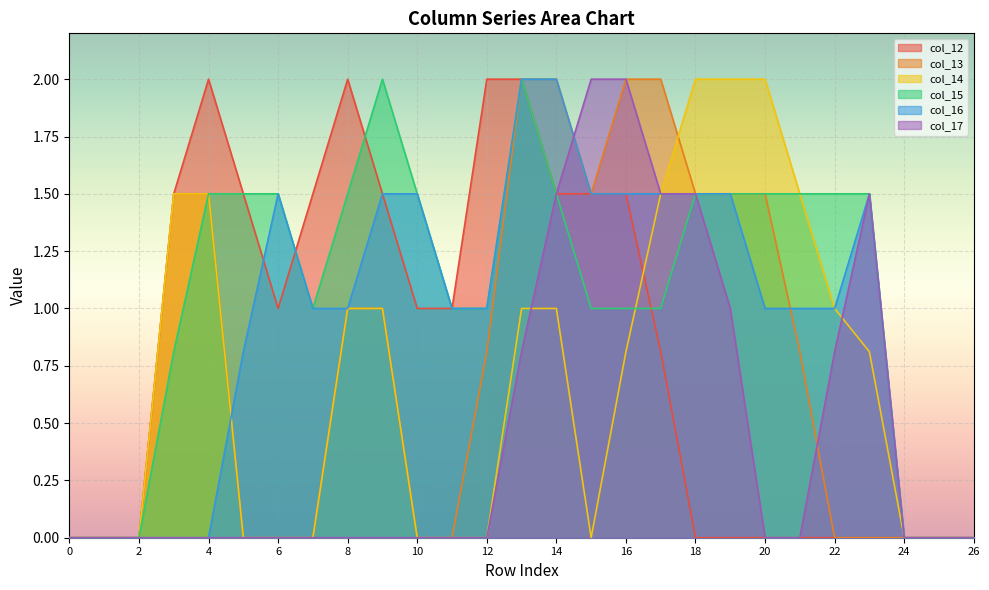

What is the maximum value for col_14?

2.0